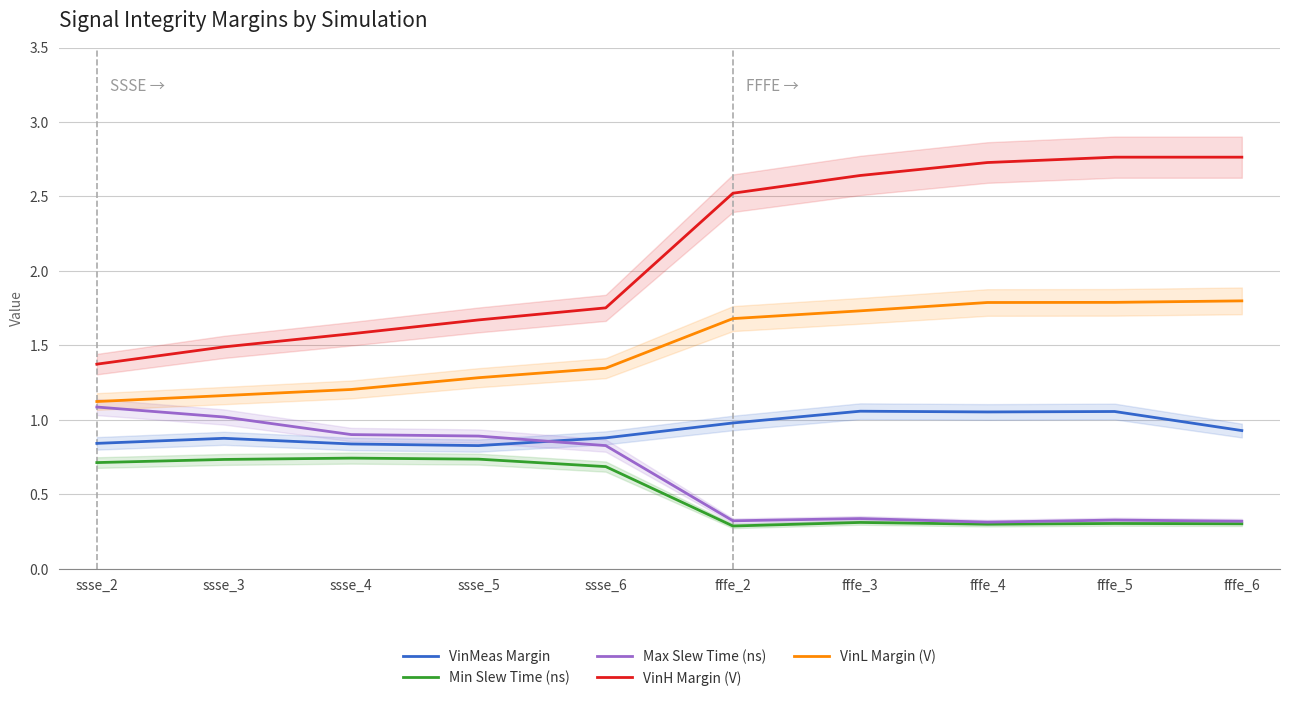

What is the total value across all series at fffe_5?

6.2